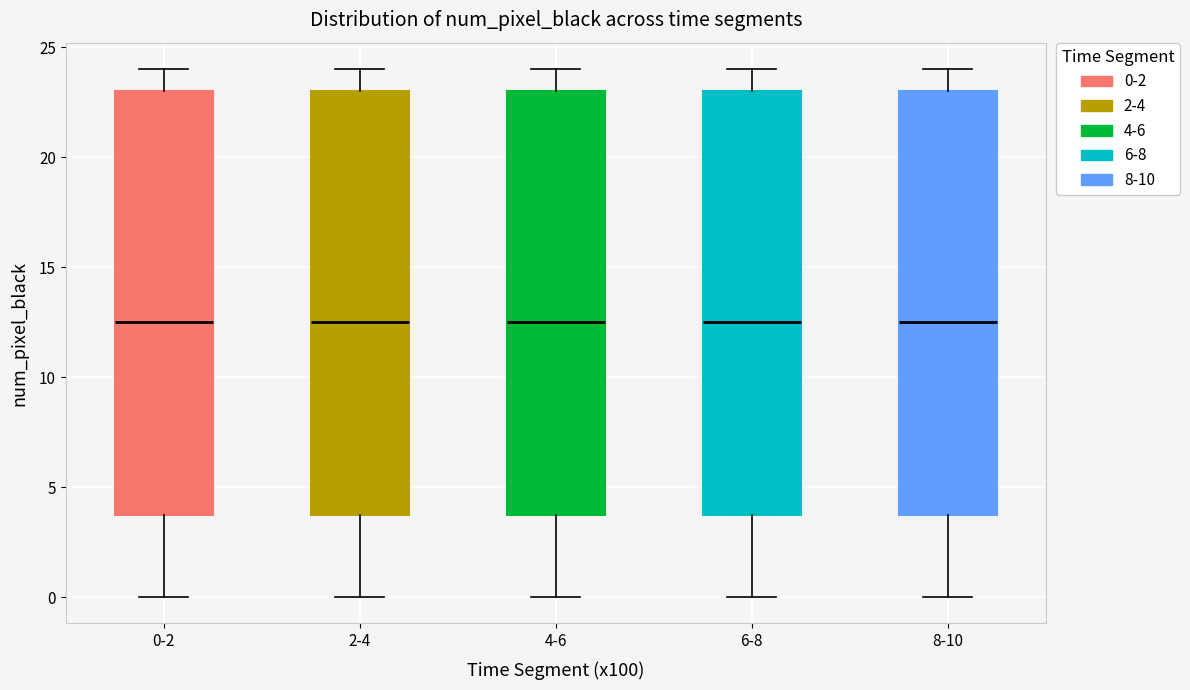

Reading left to right, transcribe this box plot: for each box, give where its median line is, the range the box spans, and where its two whiskers end, as read against the y-axis. The values are not printed on the chart, so give them approximately, as read against the axis.

0-2: median 12.5, box 4.0 to 23.0, whiskers 0.0 to 24.0
2-4: median 12.5, box 4.0 to 23.0, whiskers 0.0 to 24.0
4-6: median 12.5, box 4.0 to 23.0, whiskers 0.0 to 24.0
6-8: median 12.5, box 4.0 to 23.0, whiskers 0.0 to 24.0
8-10: median 12.5, box 4.0 to 23.0, whiskers 0.0 to 24.0